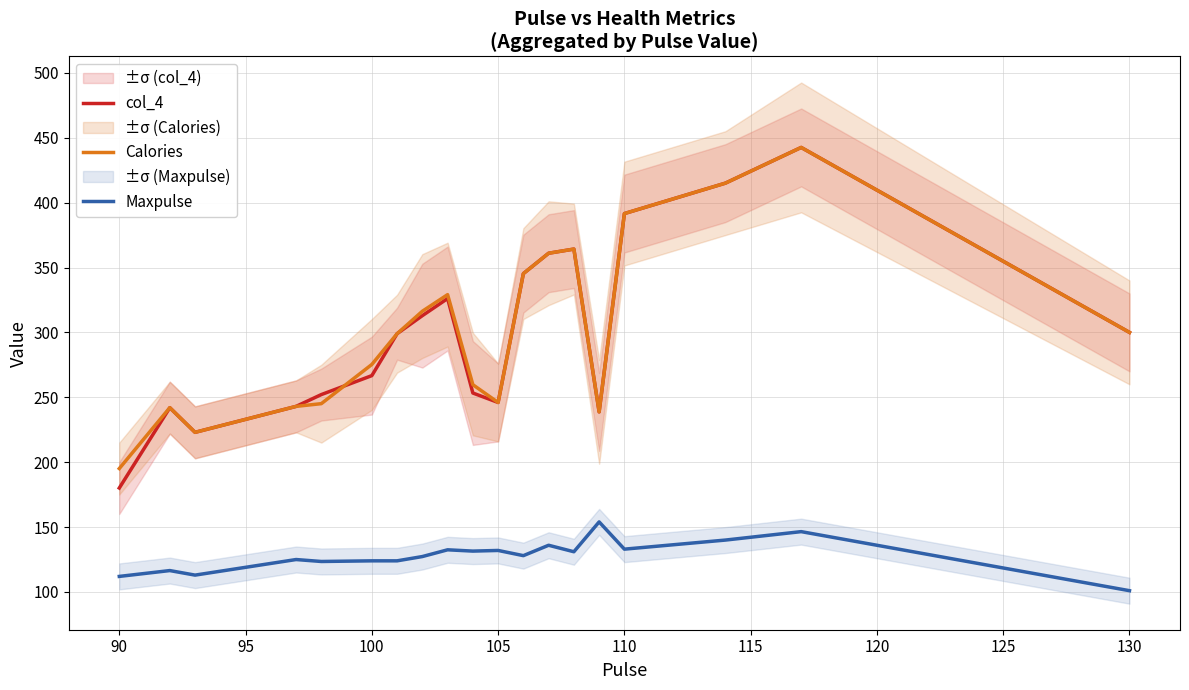

List the series in order of their peak value, highest first.

col_4, Calories, Maxpulse